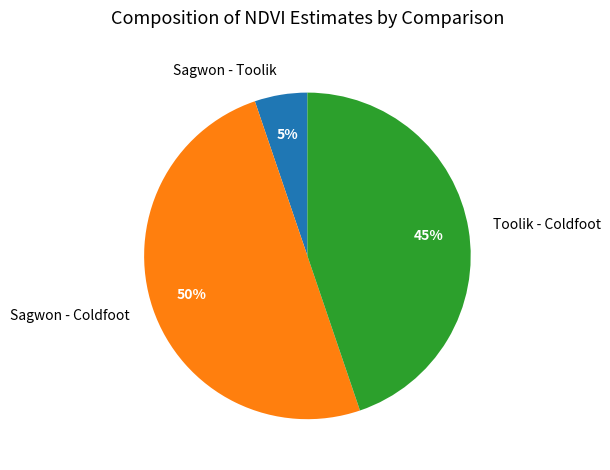

Do Sagwon - Toolik and Sagwon - Coldfoot together represent more than half of the pie?

Yes